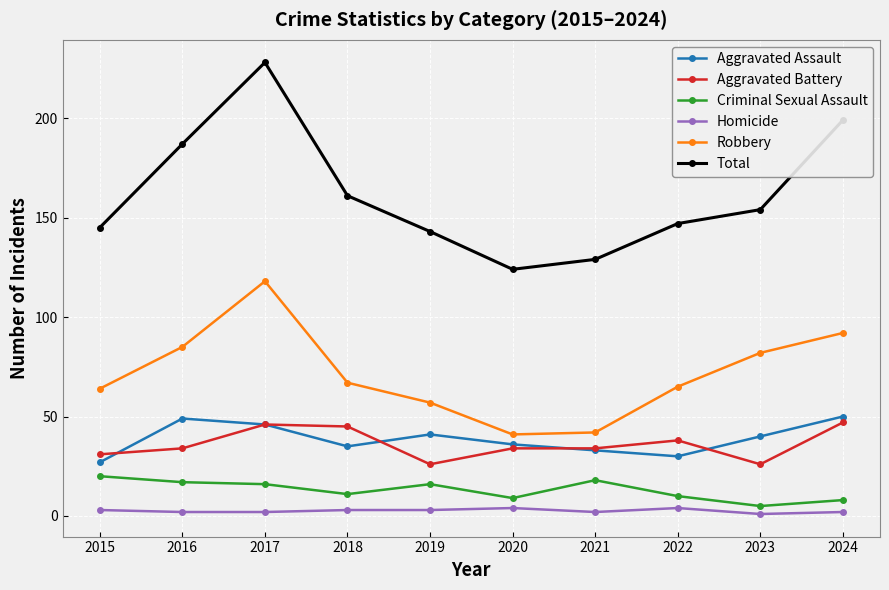

What is the difference between the Robbery values at 2022 and 2019?

8